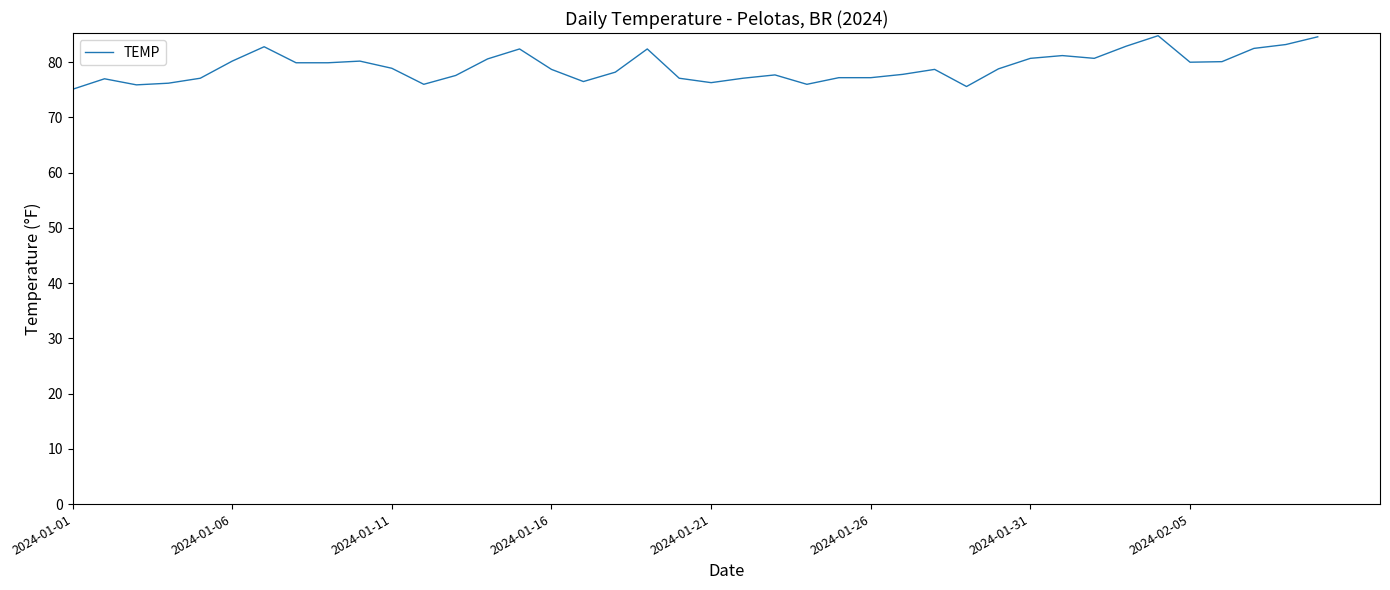

What is the smallest value displayed?

75.1